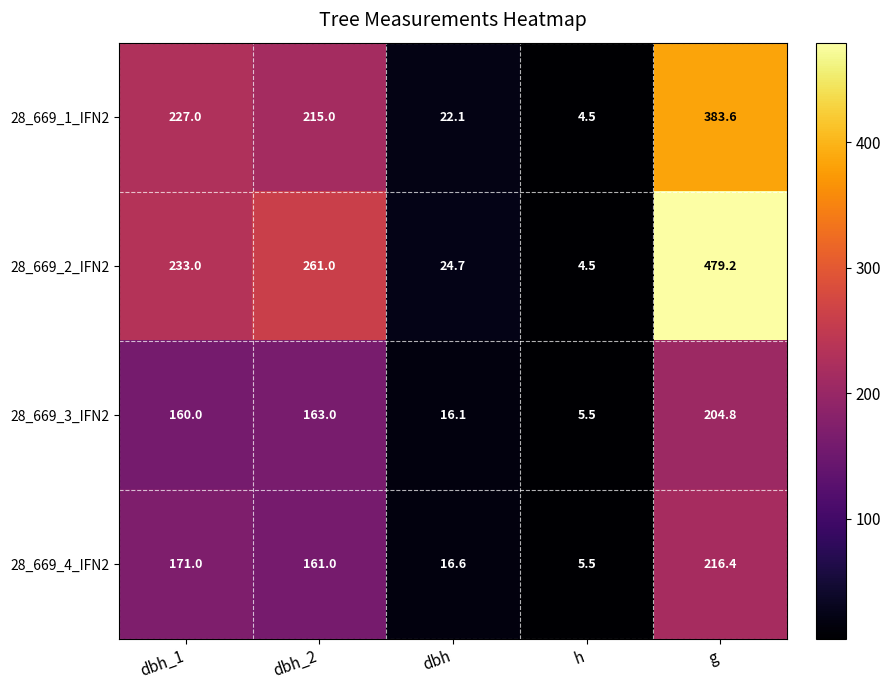

Rank the series at g from lowest to highest value.

28_669_3_IFN2, 28_669_4_IFN2, 28_669_1_IFN2, 28_669_2_IFN2